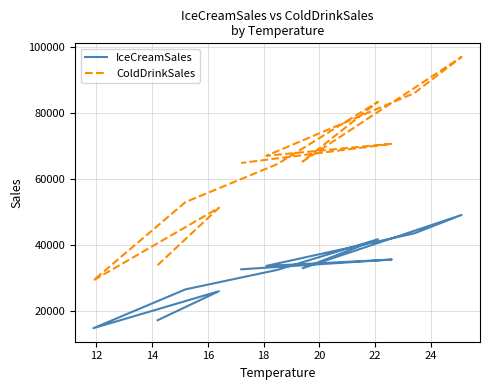

True or false: IceCreamSales and ColdDrinkSales intersect in this chart.

False